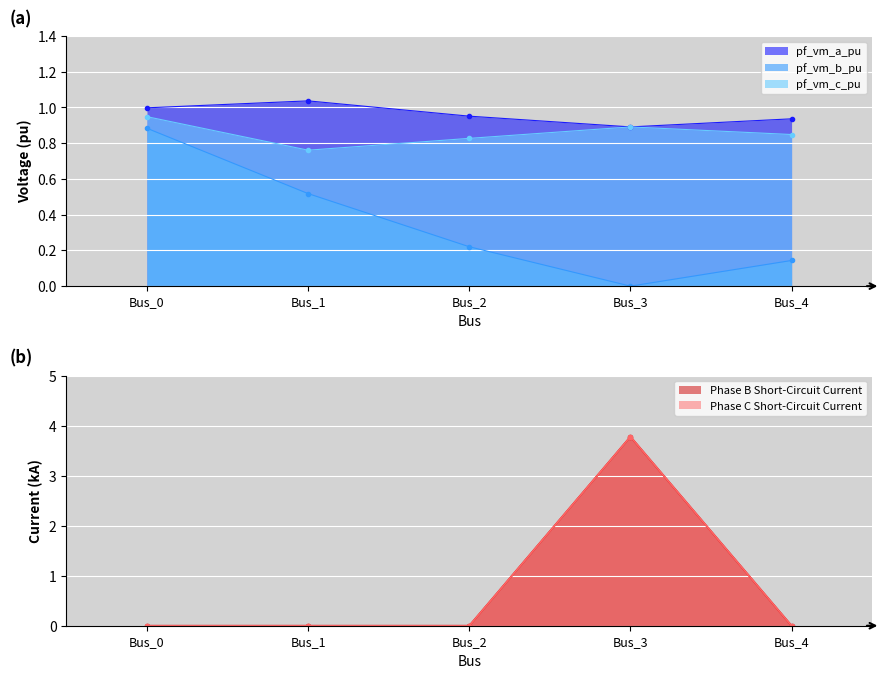

True or false: pf_vm_c_pu and pf_vm_a_pu intersect in this chart.

True